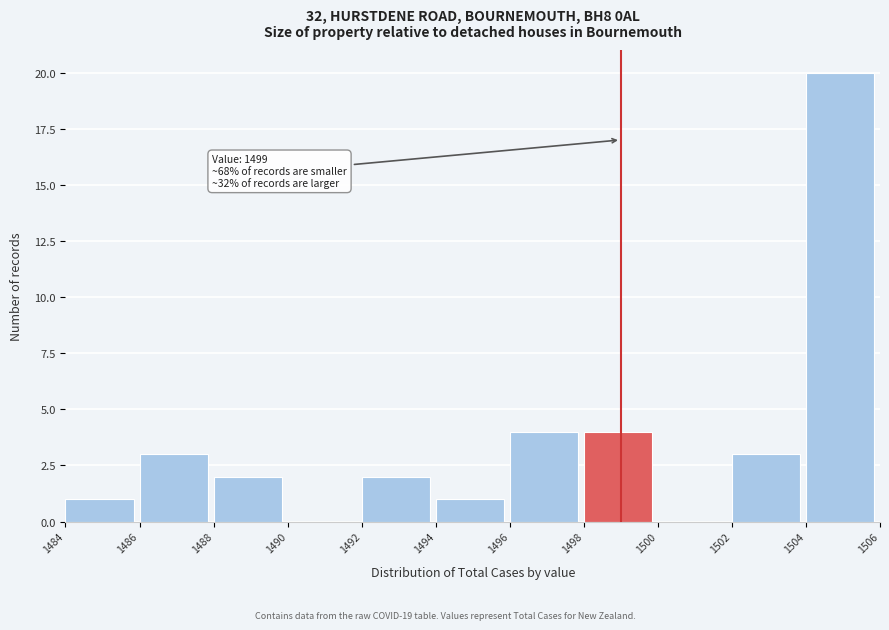

Which range on the x-axis has the tallest bar?

1504 to 1506